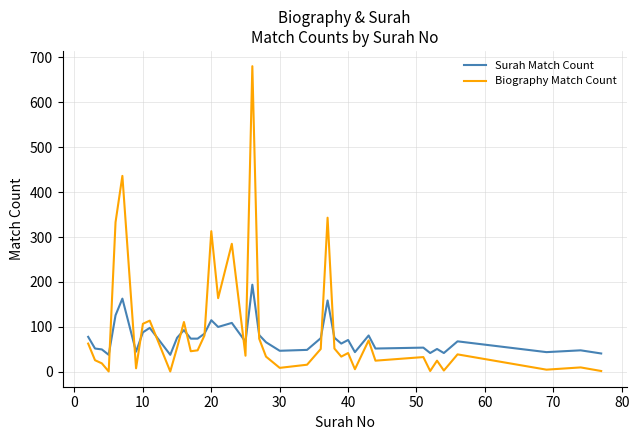

Which series has the largest range (max minus min)?

Biography Match Count